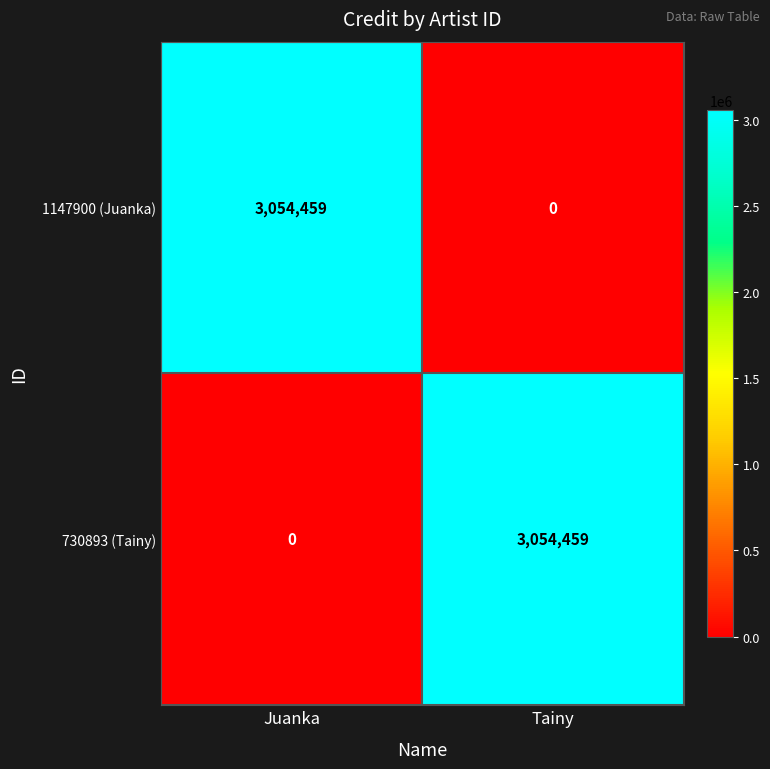

What is the total value across all series at Tainy?

3054459